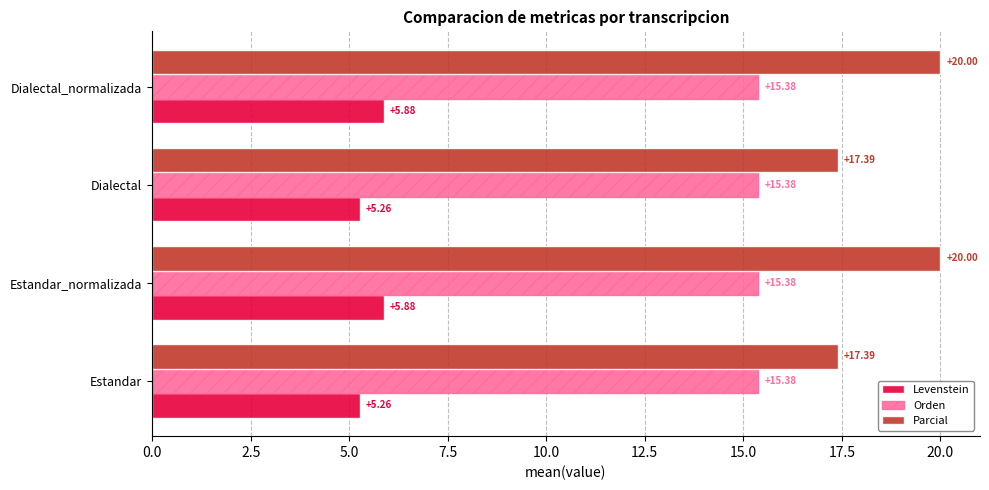

How many data points in Parcial are less than 19?

2